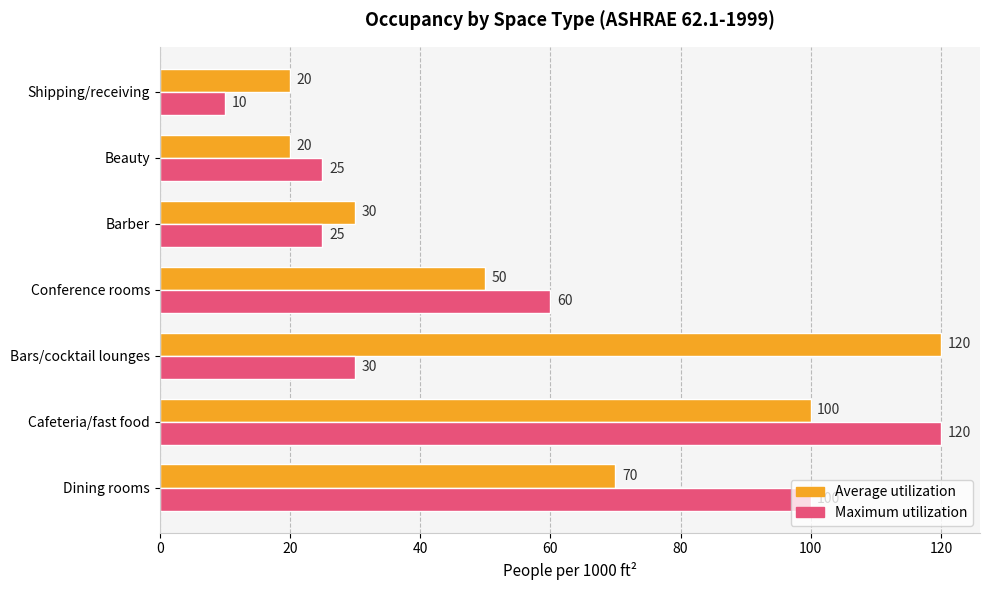

Which category has the lowest value in the Maximum utilization series?

Shipping/receiving